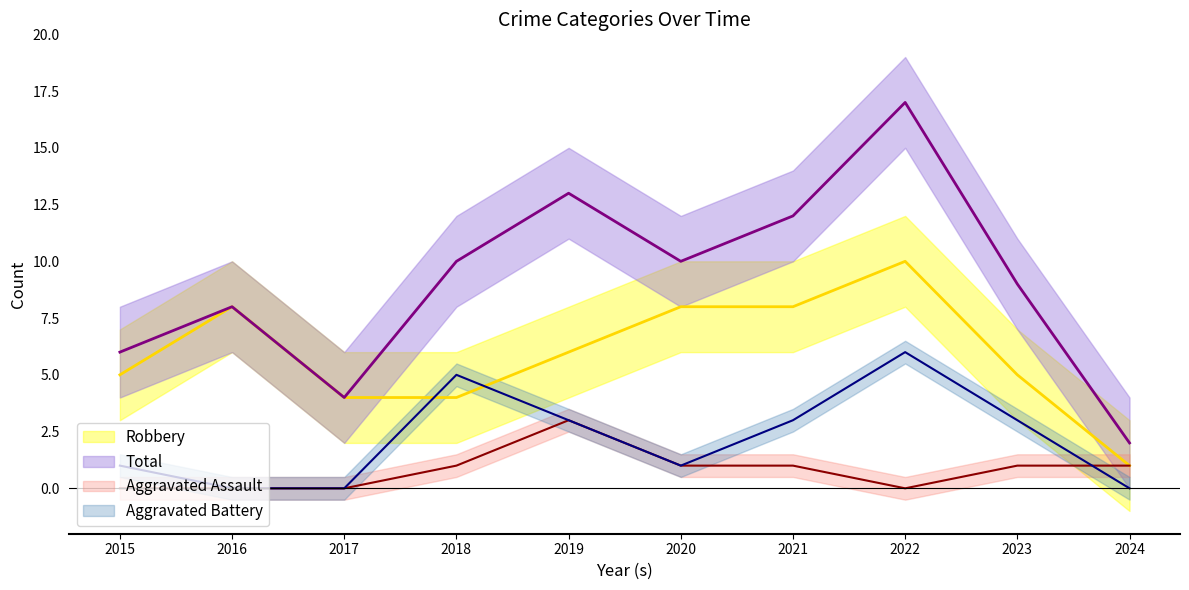

Reading left to right, extract all data points from this chart.

Robbery: 5	8	4	4	6	8	8	10	5	1
Total: 6	8	4	10	13	10	12	17	9	2
Aggravated Assault: 0	0	0	1	3	1	1	0	1	1
Aggravated Battery: 1	0	0	5	3	1	3	6	3	0